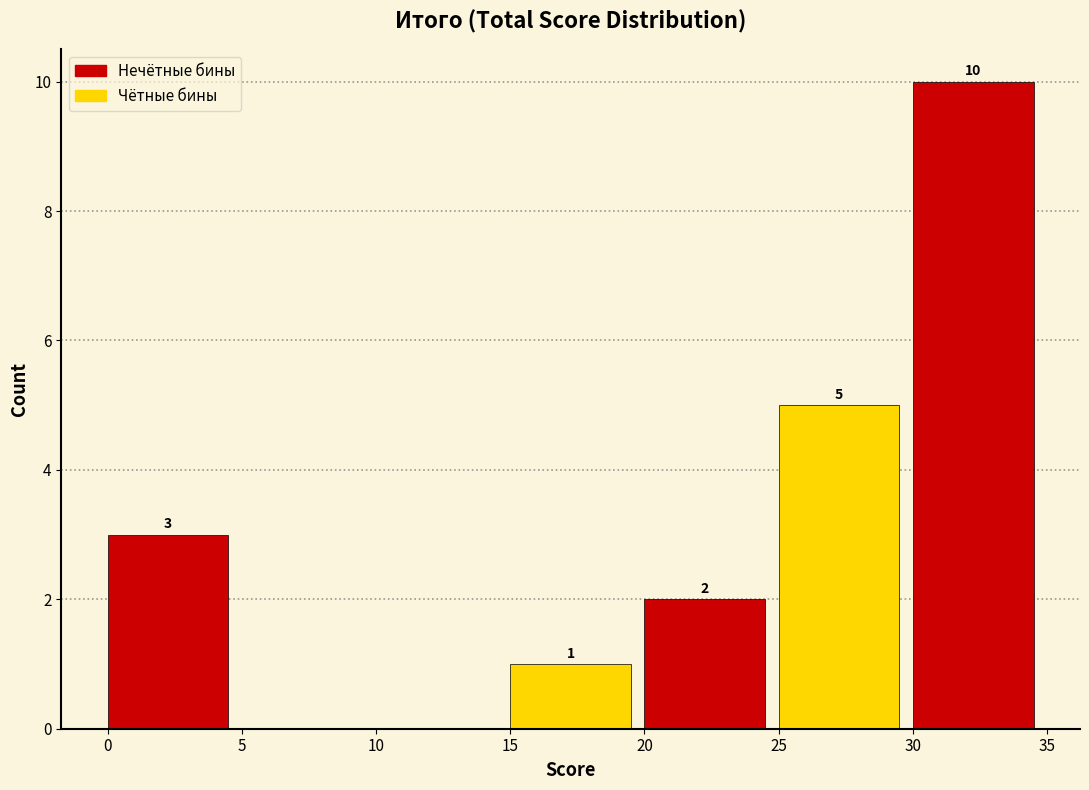

Over which range of the x-axis is the bar tallest?

30 to 35